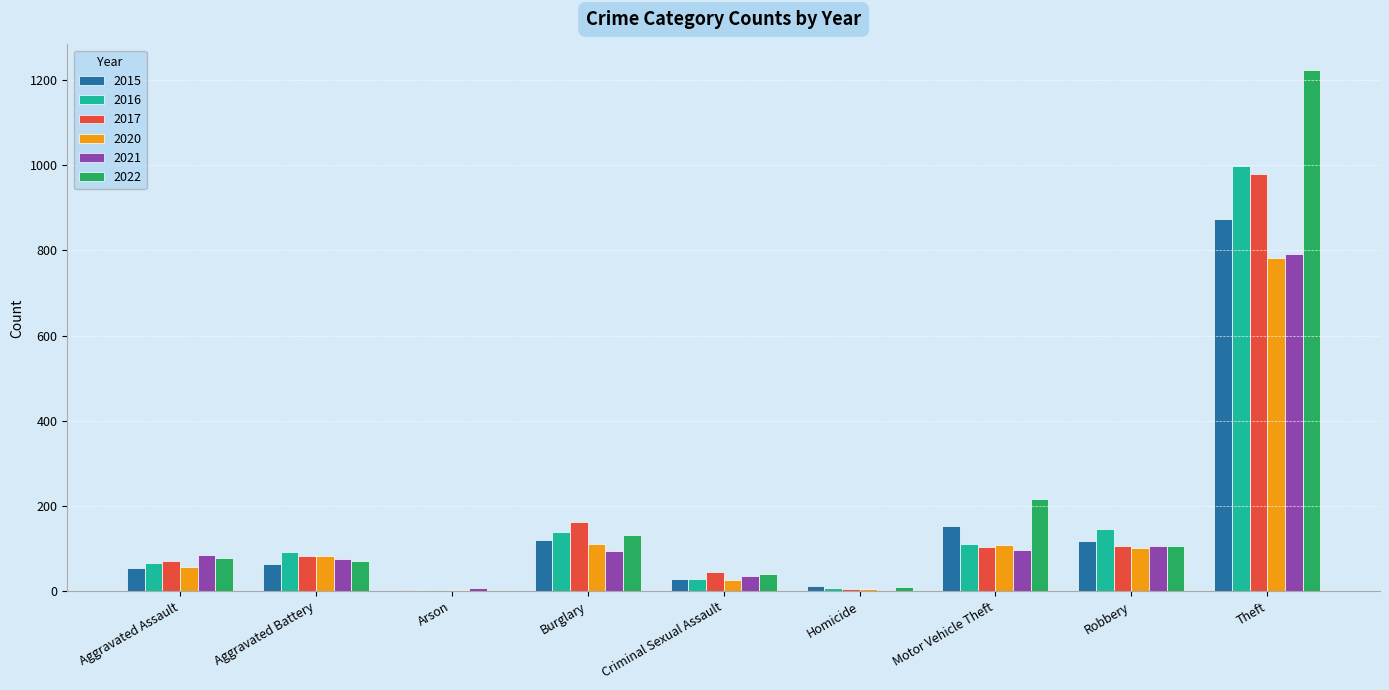

What is the highest value of the 2015 series?

874